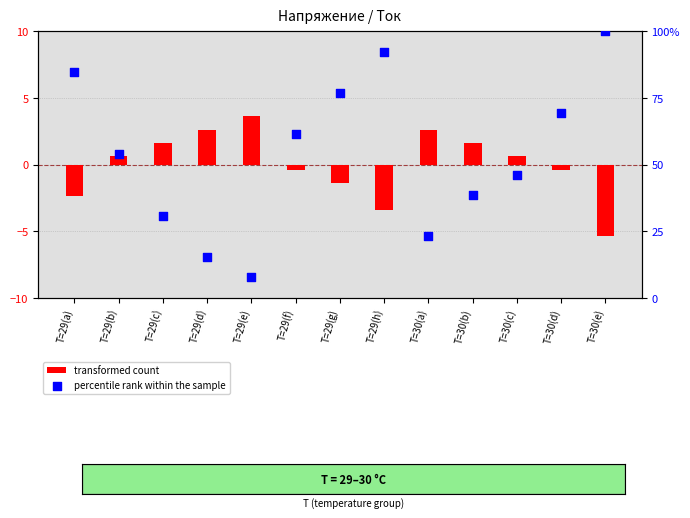

What is the total value across all series at T=29(e)?

11.3